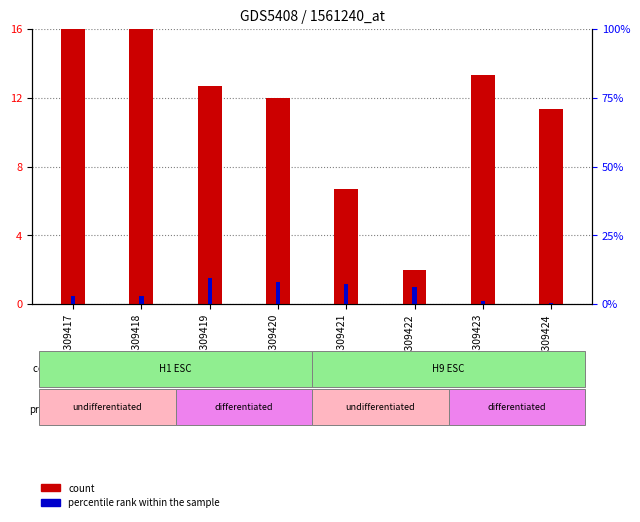

The count series shows 12.0 at GSM1309420. True or false?

True